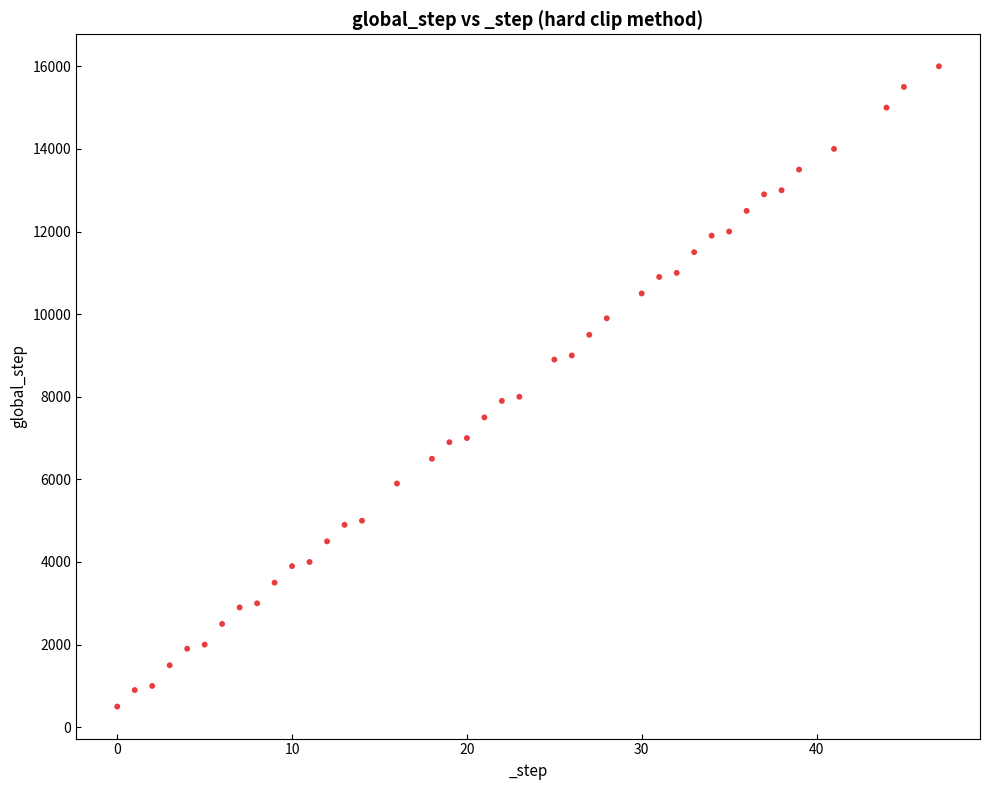

What is the range of Y values (max minus min)?

15500